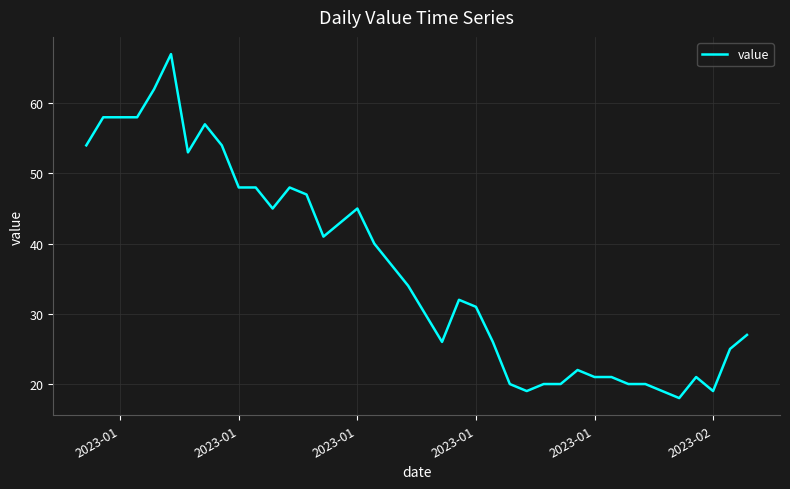

What is the greatest value displayed?

67